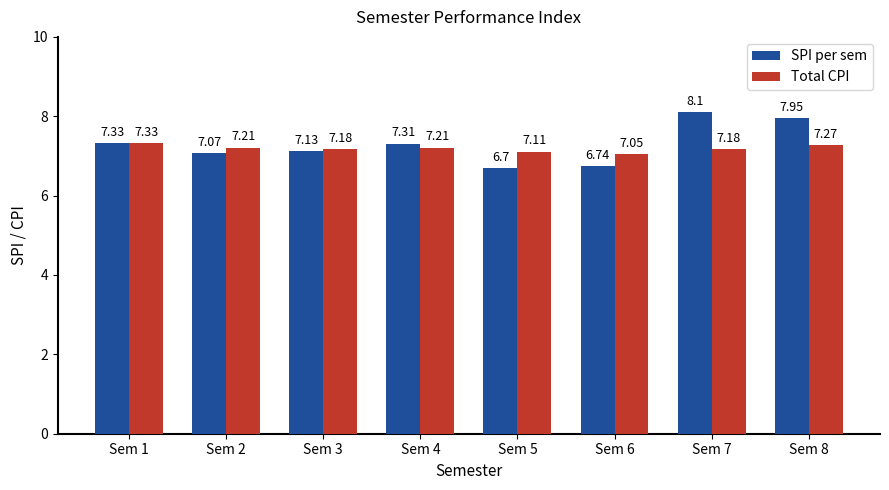

What is the average value of the Total CPI series?

7.2